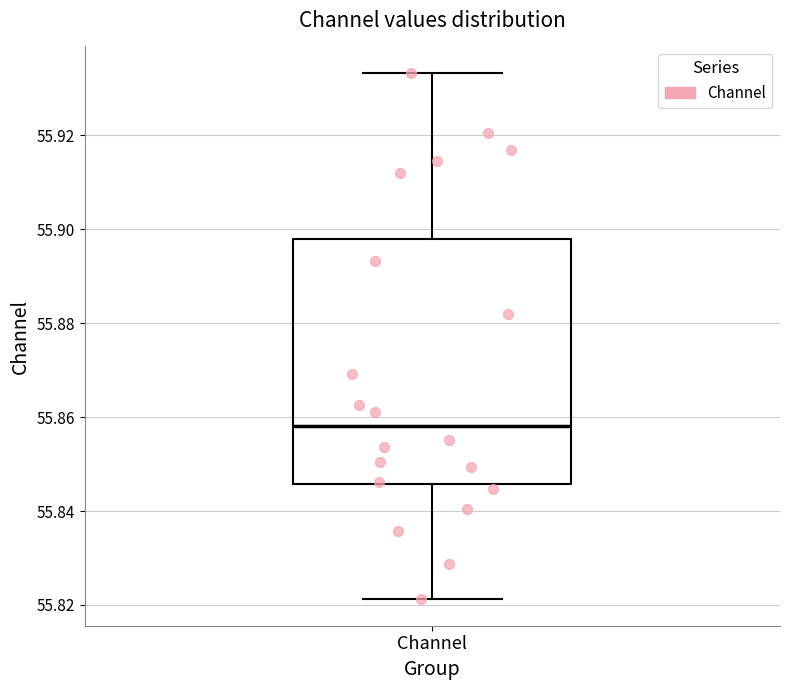

Transcribe this box plot: give where the median line is, the range the box spans, and where the two whiskers end, as read against the y-axis. The values are not printed on the chart, so give them approximately, as read against the axis.

median 55.858, box 55.846 to 55.898, whiskers 55.822 to 55.934